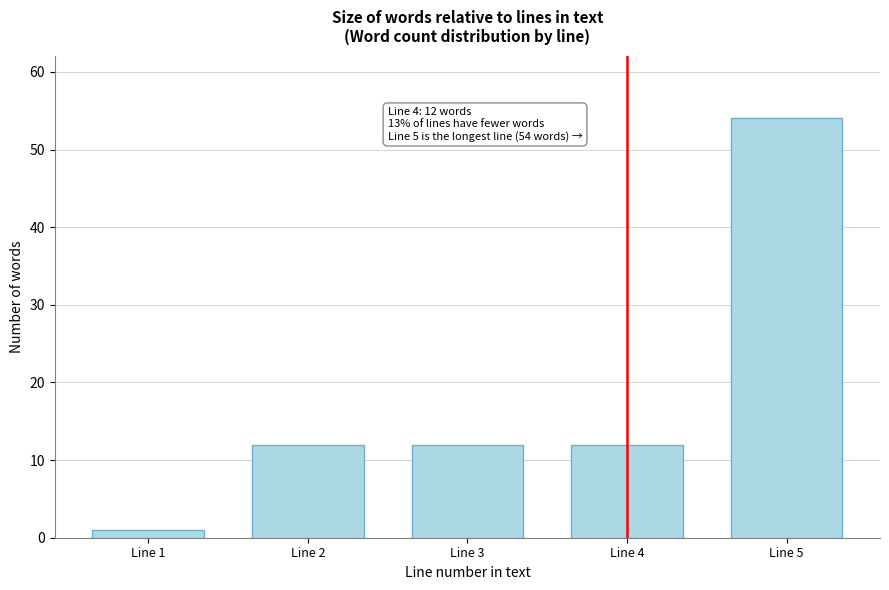

Reading left to right, extract all data points from this chart.

Line 1=1	Line 2=12	Line 3=12	Line 4=12	Line 5=54